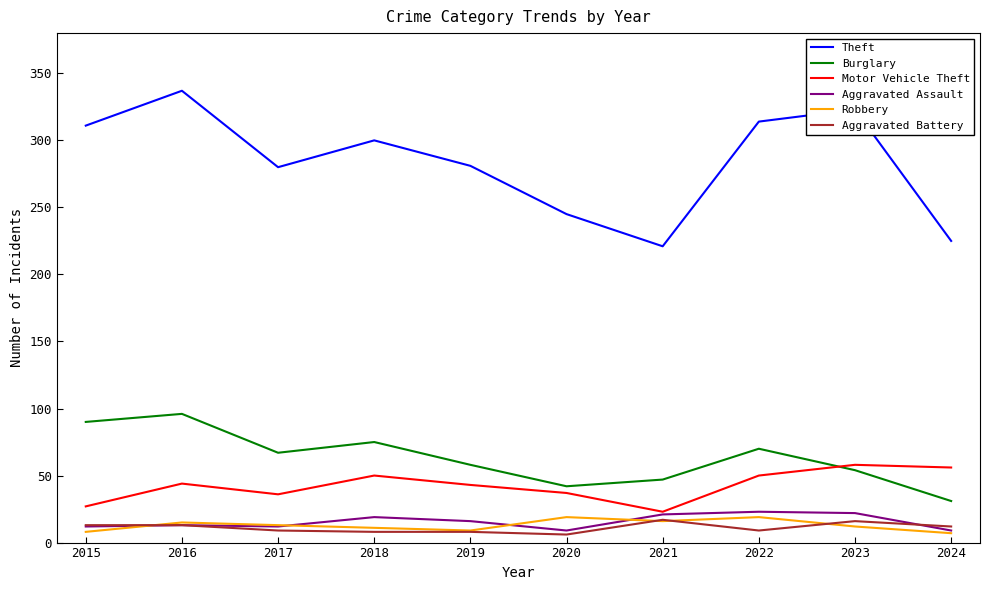

What is the difference between the highest and lowest values at 2023?

311